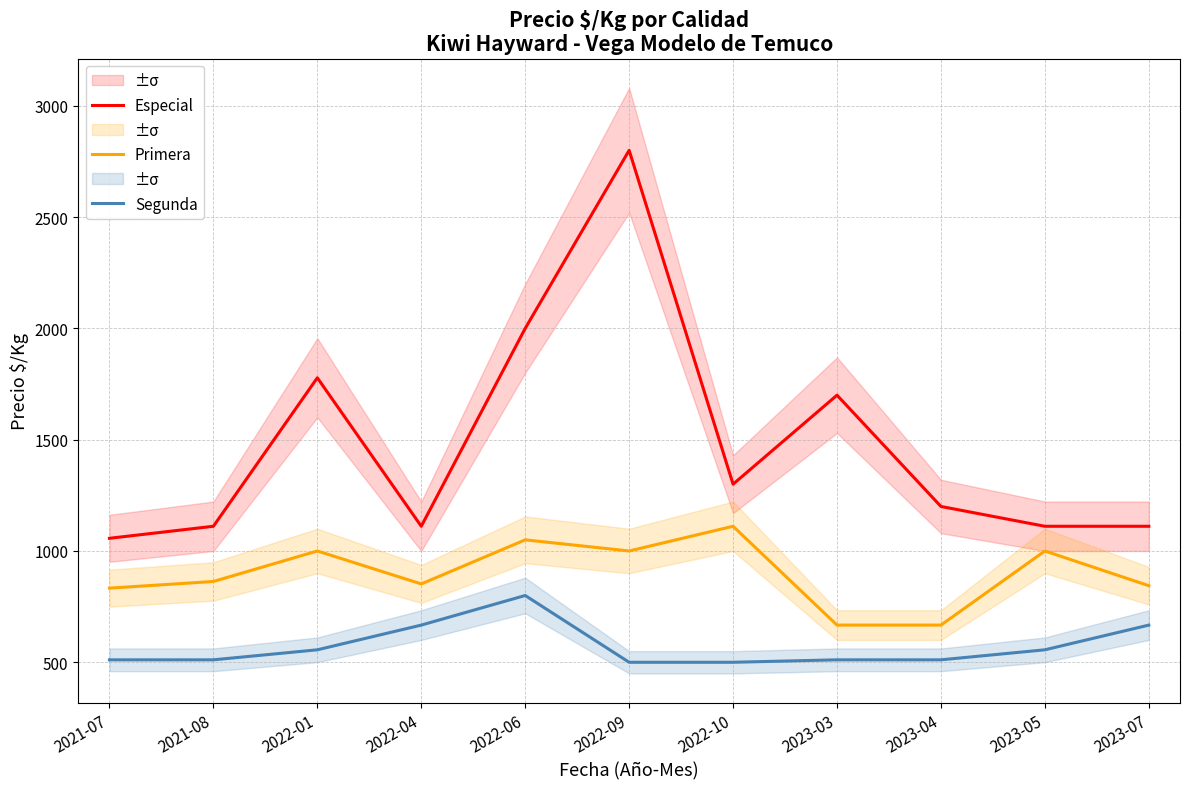

Which series has the largest total across all categories?

Especial